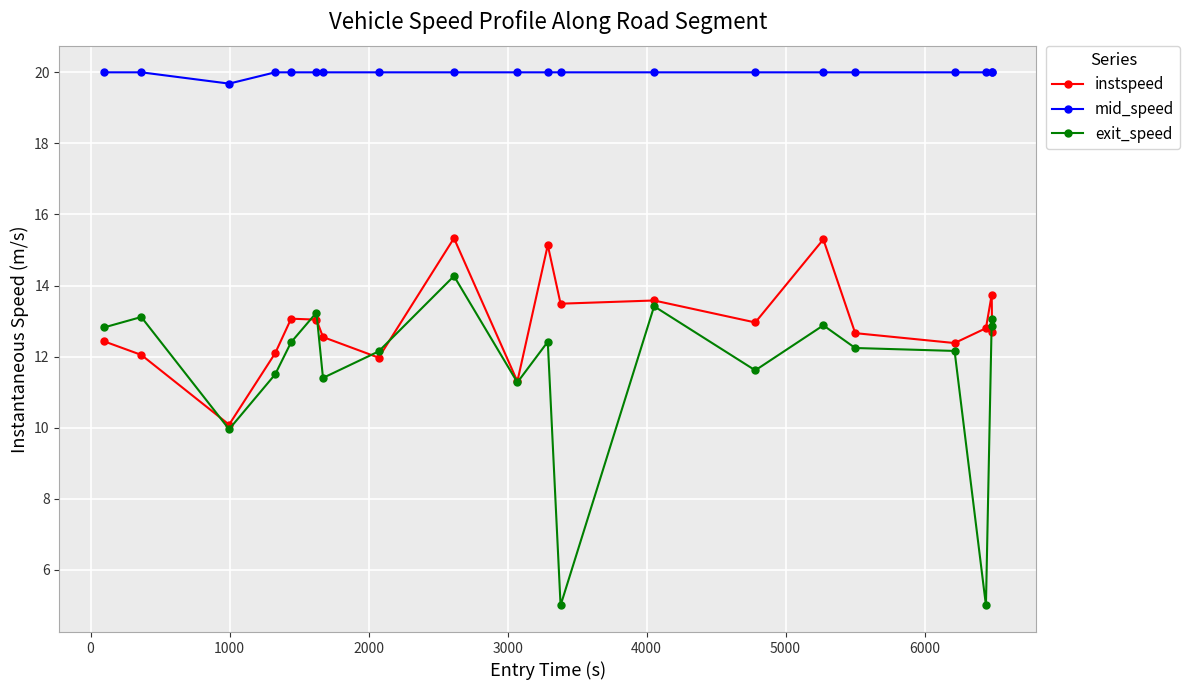

At how many categories does at least one series exceed 8?

20